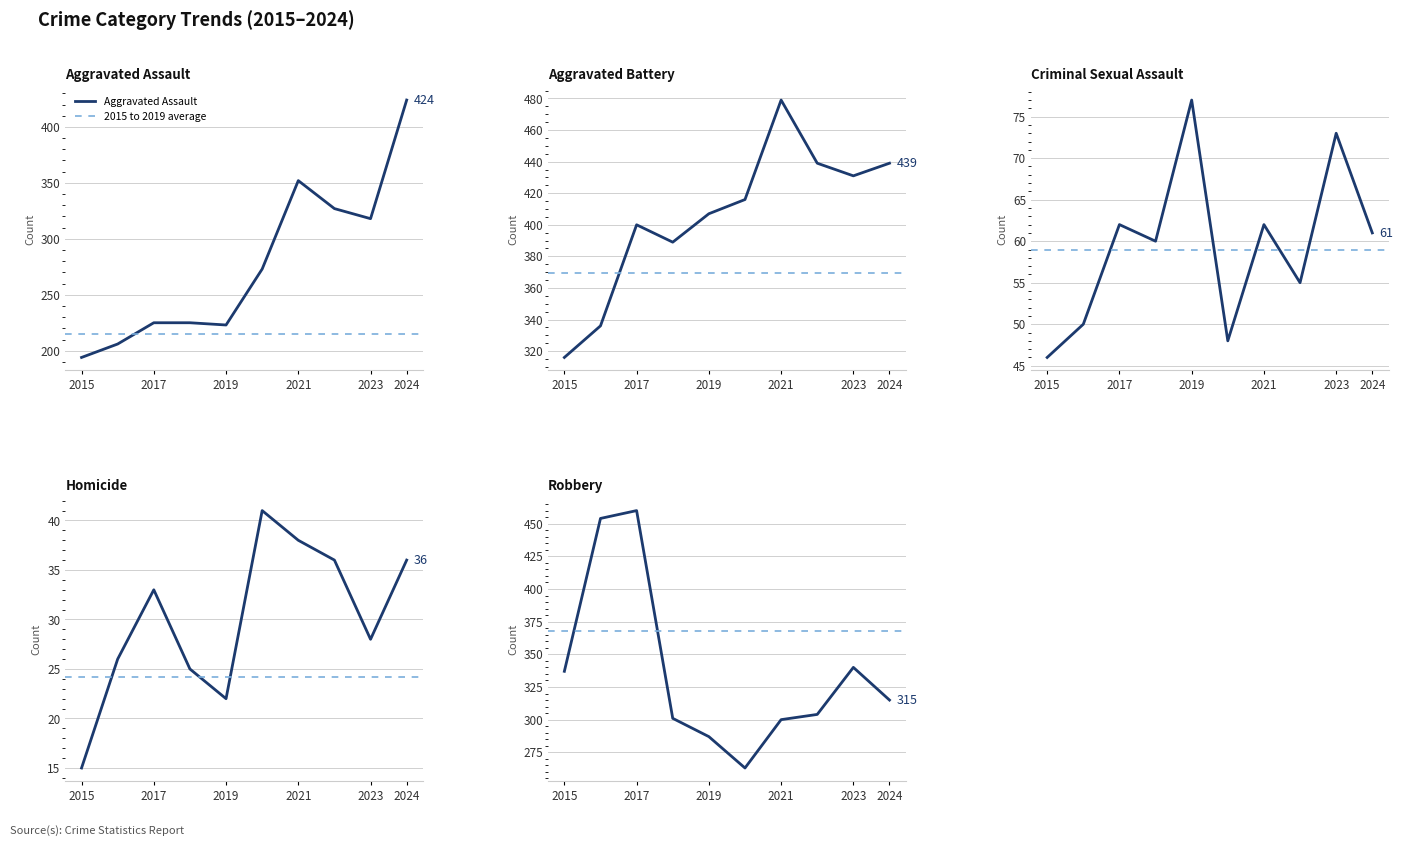

What is the value of the Robbery point at the 6th from the left?

263